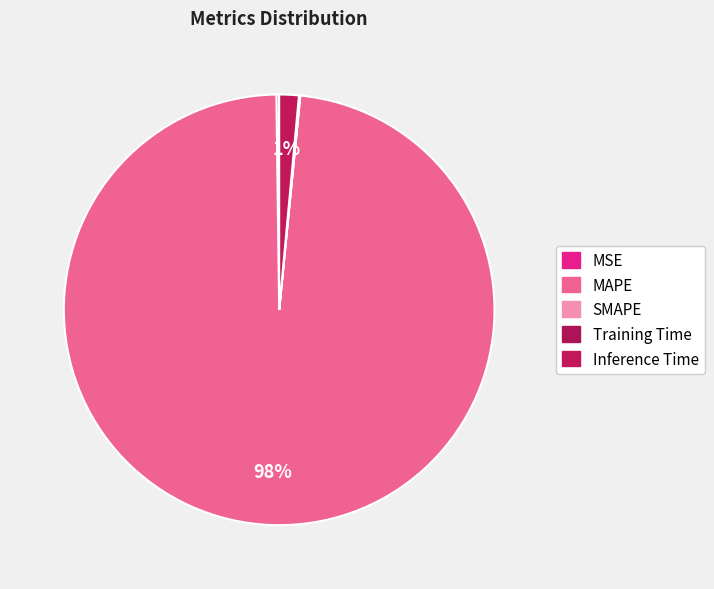

What portion of the pie excludes MSE?

99.8%